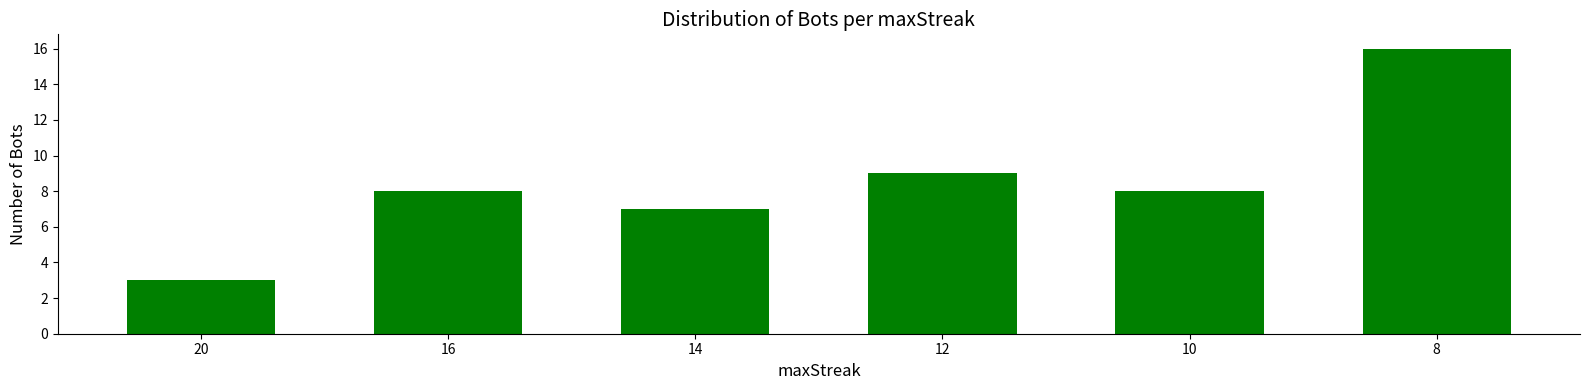

Reading left to right, list all the values displayed in this chart.

3	8	7	9	8	16